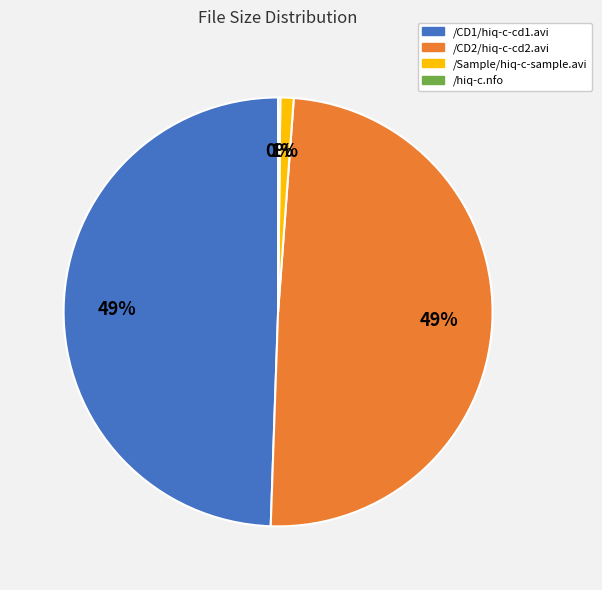

To the nearest percent, what portion does /CD2/hiq-c-cd2.avi represent?

49%